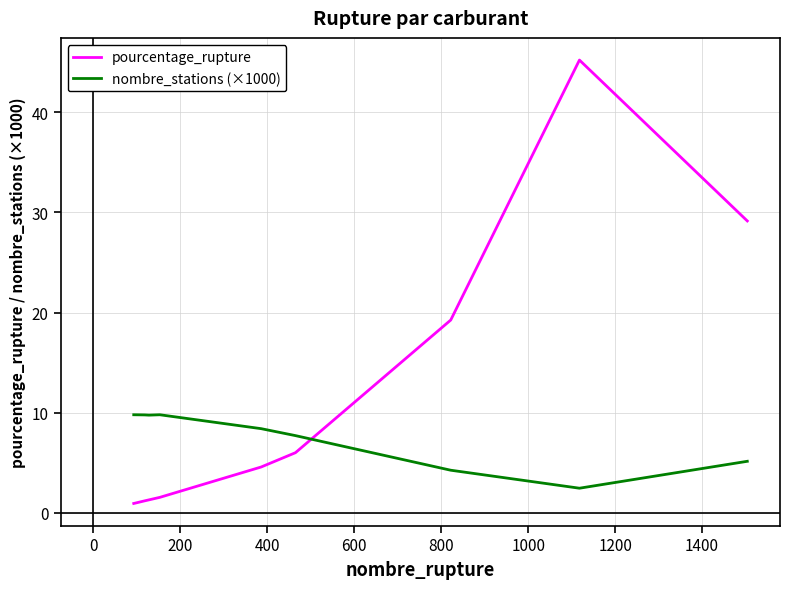

Does the chart display data point markers on the line(s)?

No